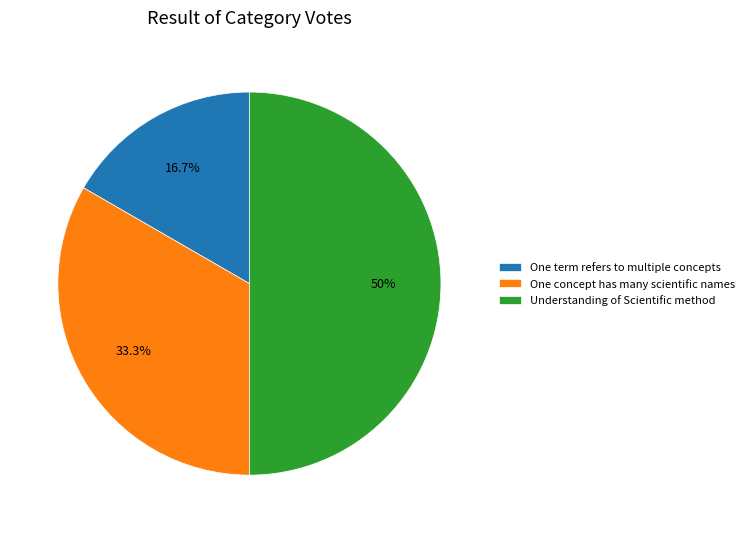

To the nearest percent, what is the average slice percentage?

33%